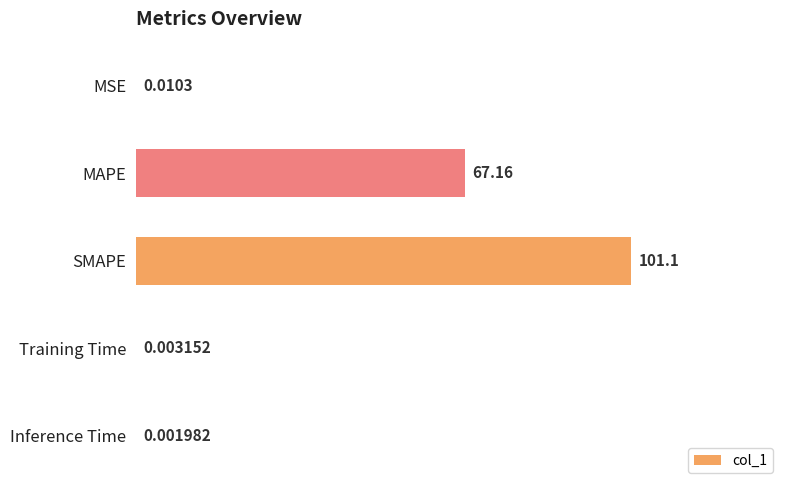

At which category does the chart reach its peak across all series?

SMAPE